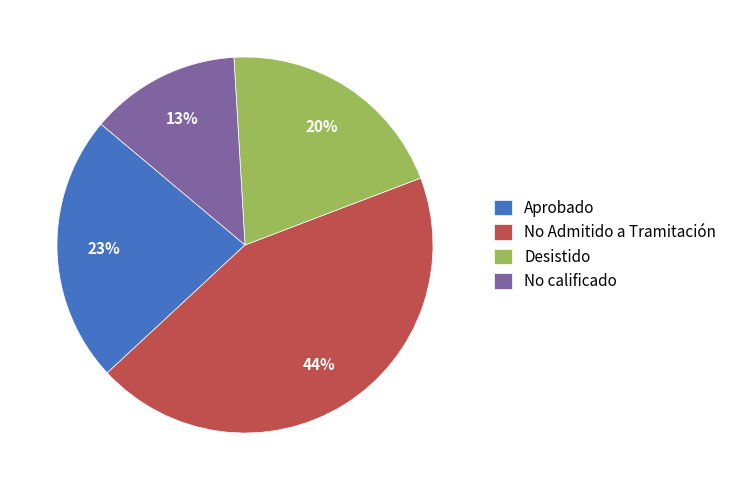

To the nearest percent, what is the difference between the largest and smallest slice percentages?

31%